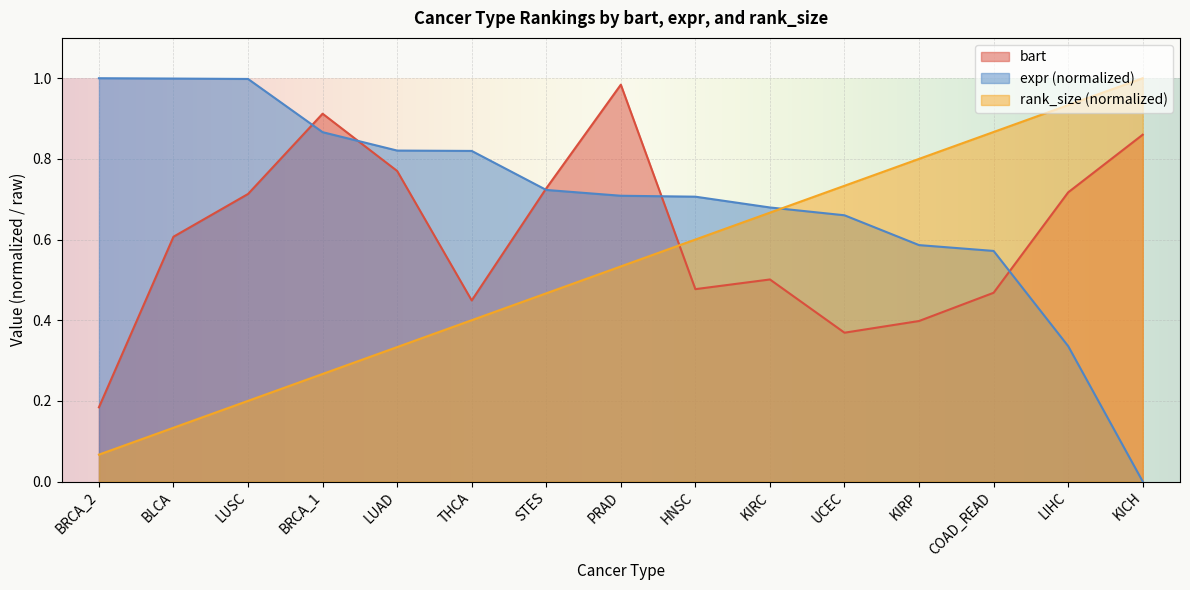

Rank the series by their average value, from highest to lowest.

expr (normalized), bart, rank_size (normalized)